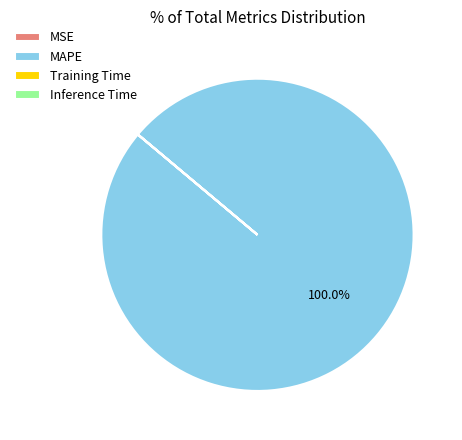

Is there a majority slice in this chart?

Yes